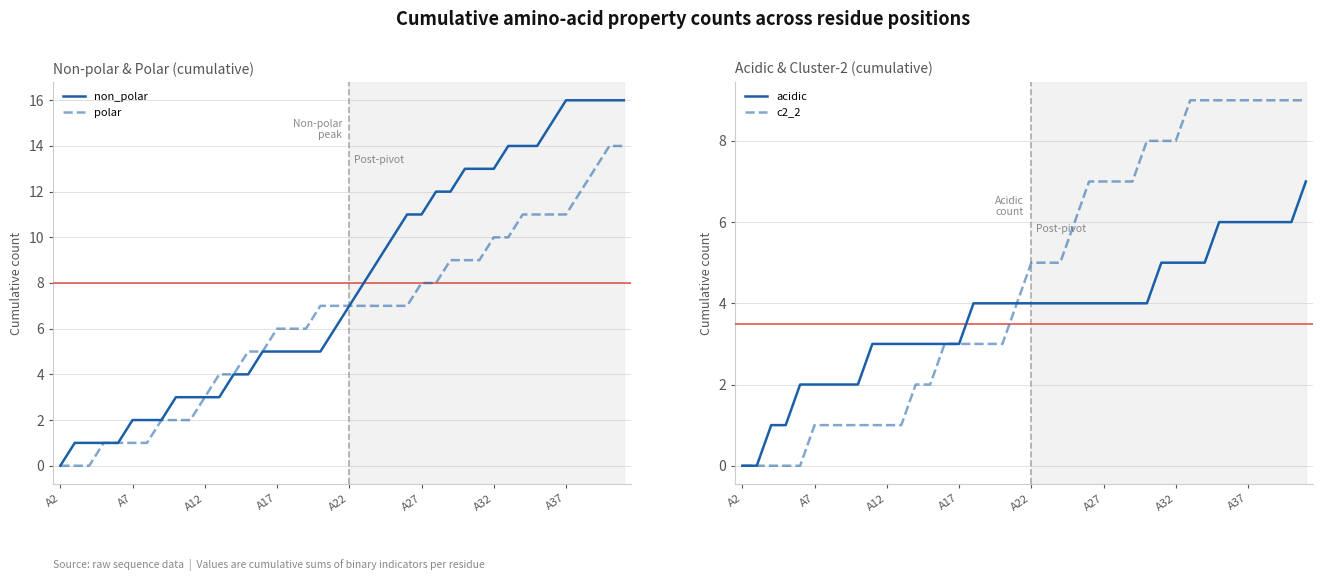

At which category does the chart reach its minimum across all series?

A2